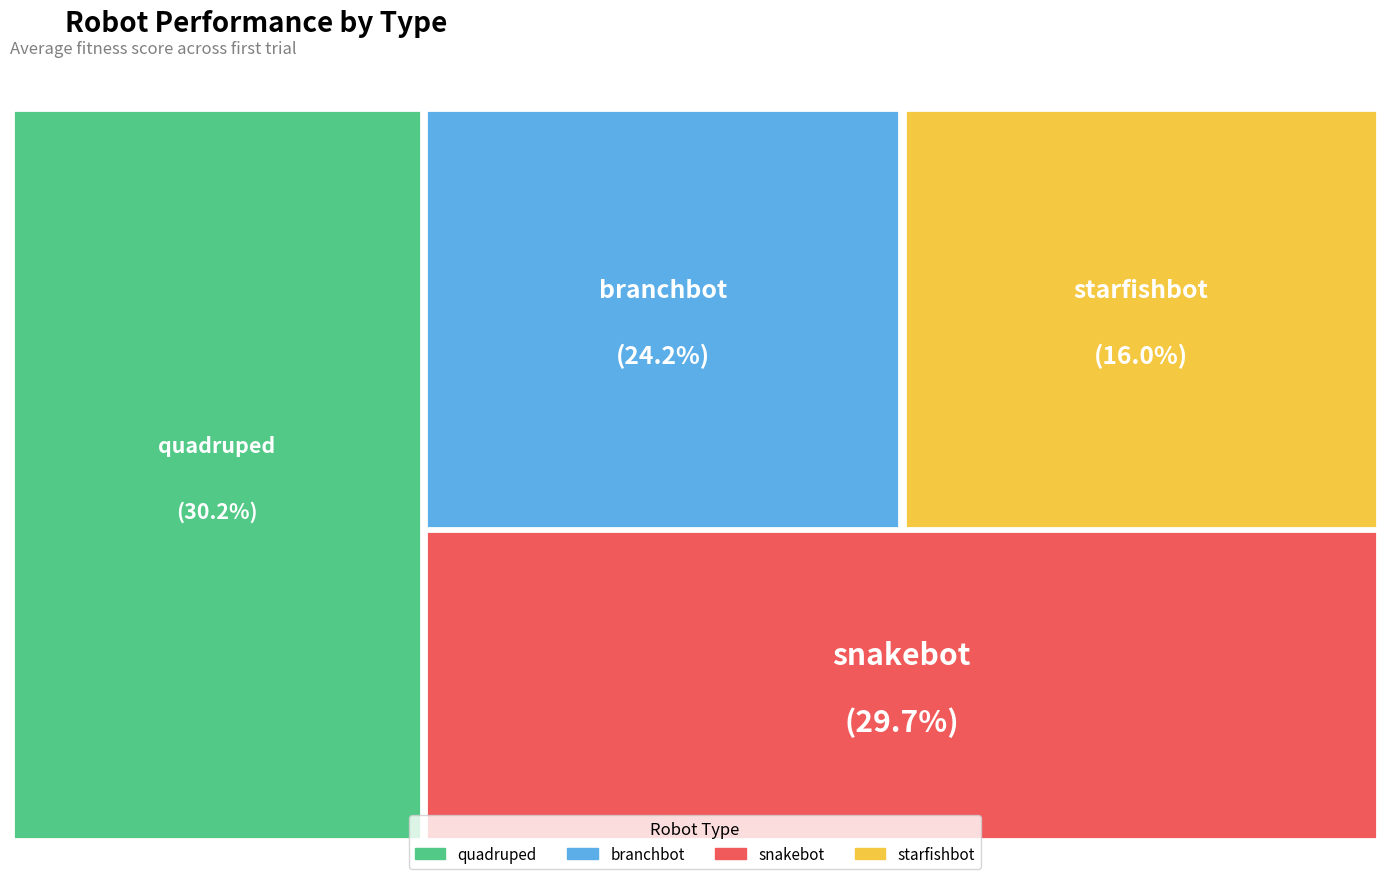

What is the smallest slice in the pie chart?

starfishbot